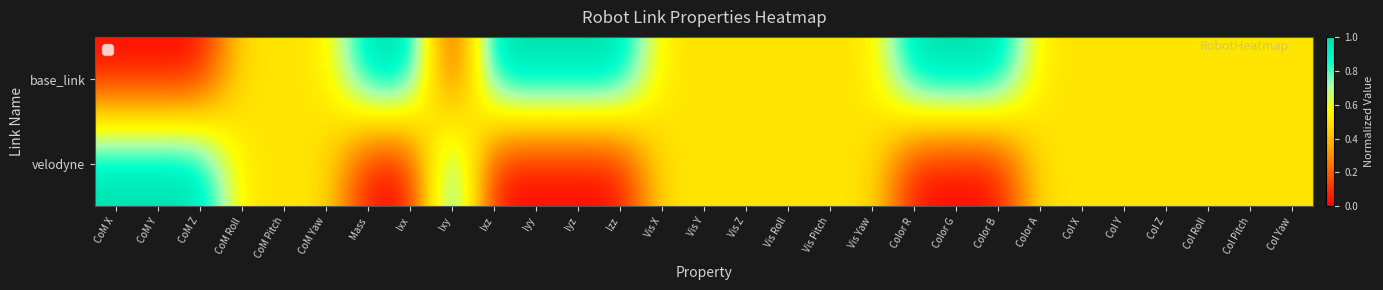

Which category has the highest value across all series?

Mass